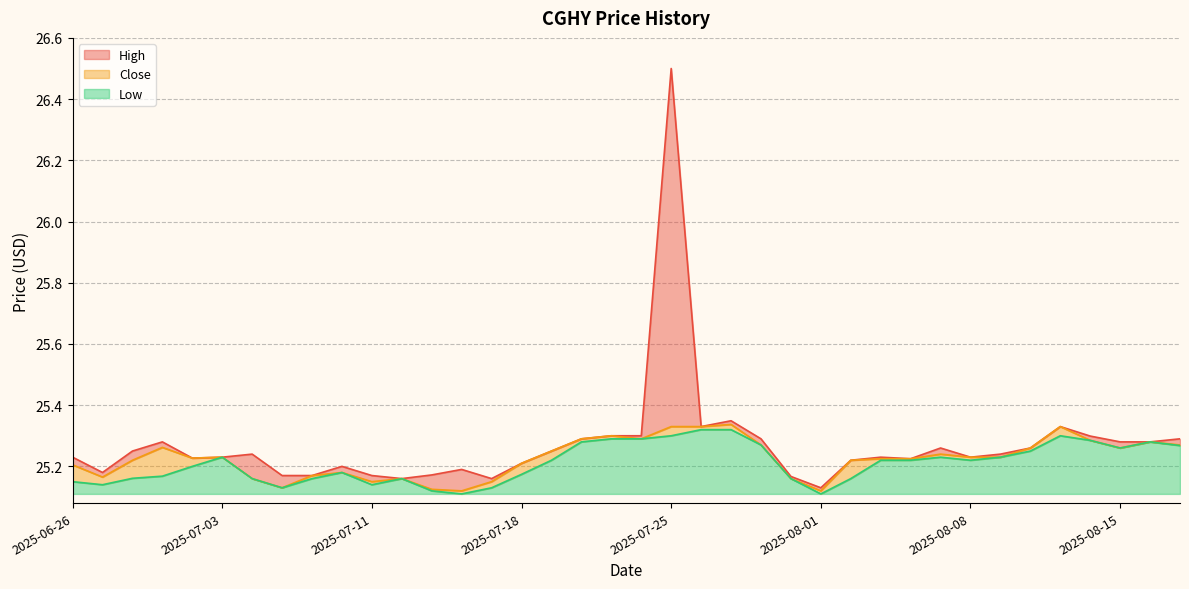

Is the value of Close at 2025-07-25 greater than the value of Low at 2025-08-18?

Yes